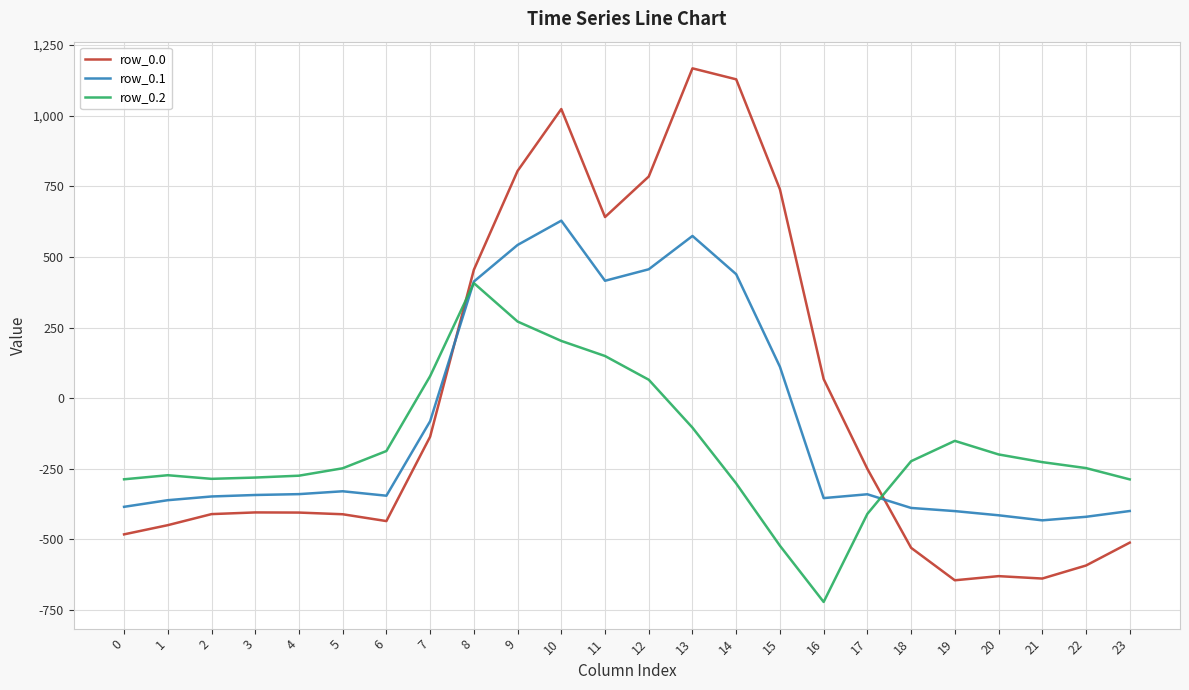

List the series in order of their overall mean, lowest first.

row_0.2, row_0.1, row_0.0